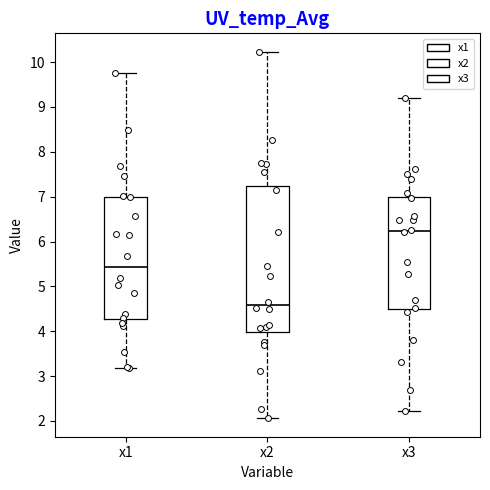

Reading left to right, read every box against the y-axis: the position of its median line, the range the box covers, and the ends of its whiskers. The values are not printed on the chart, so give them approximately, as read against the axis.

x1: median 5.4, box 4.3 to 7.0, whiskers 3.2 to 9.8
x2: median 4.6, box 4.0 to 7.2, whiskers 2.1 to 10.2
x3: median 6.2, box 4.5 to 7.0, whiskers 2.2 to 9.2